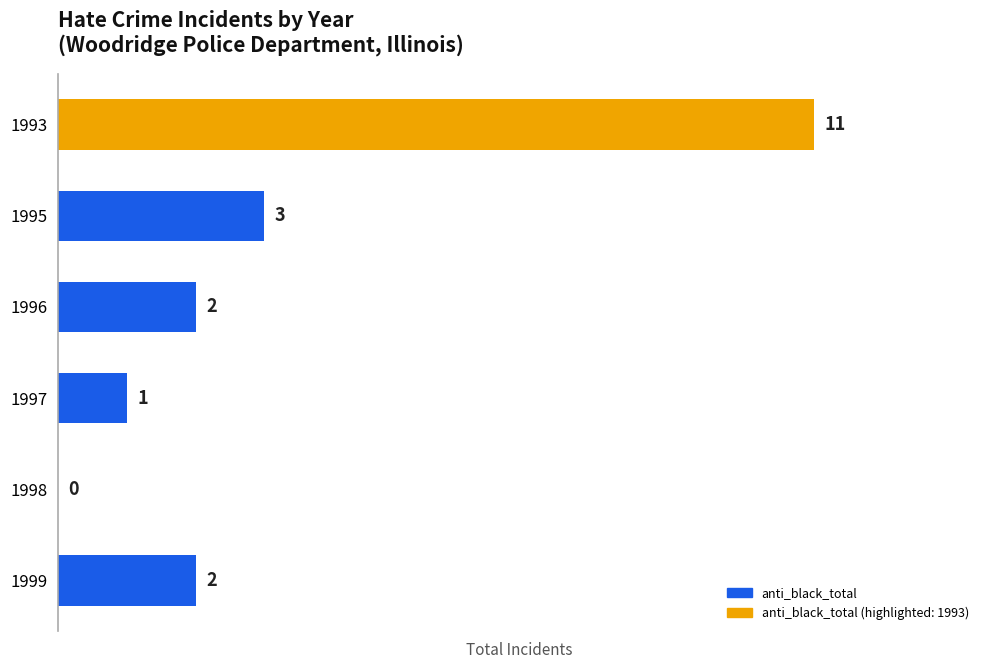

What is the sum of all values?

19